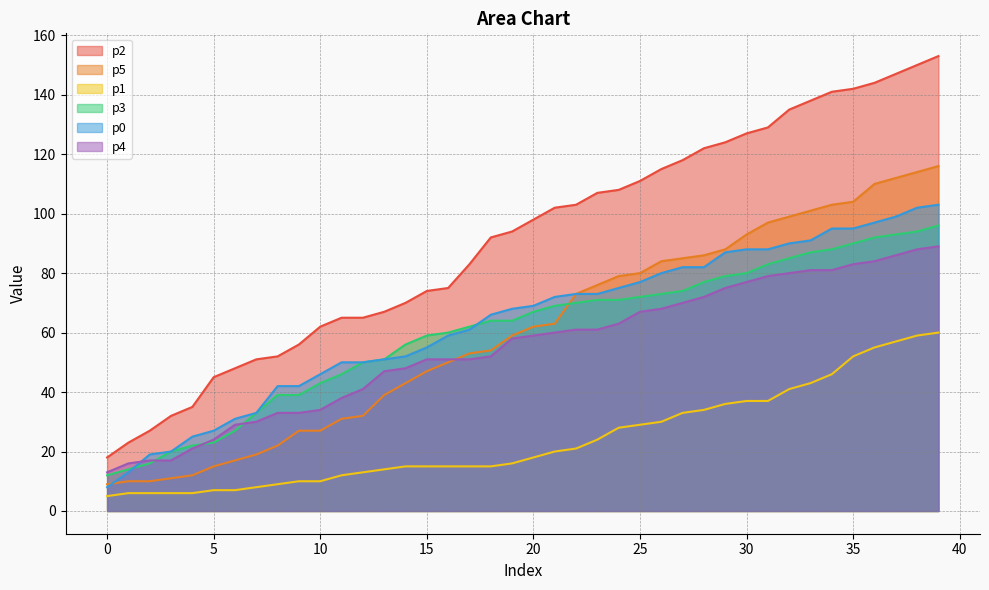

What is the difference between the maximum and minimum values in the p0 series?

95